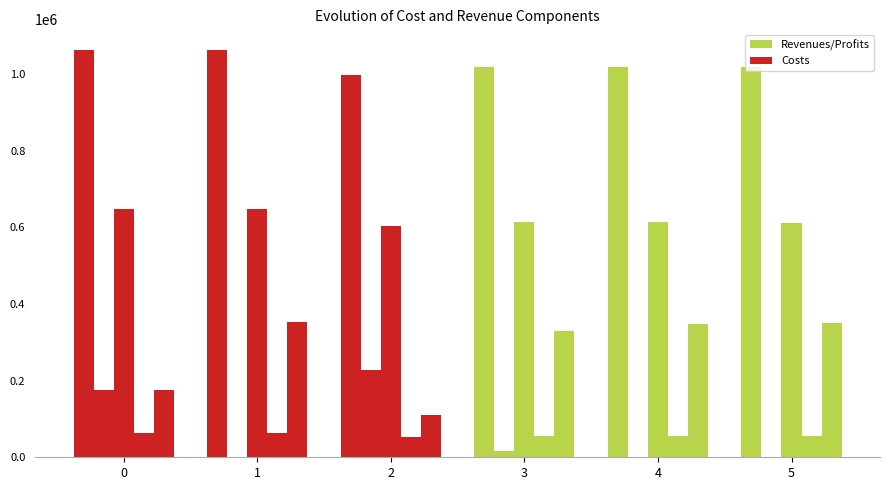

Does the chart contain stacked bars?

No